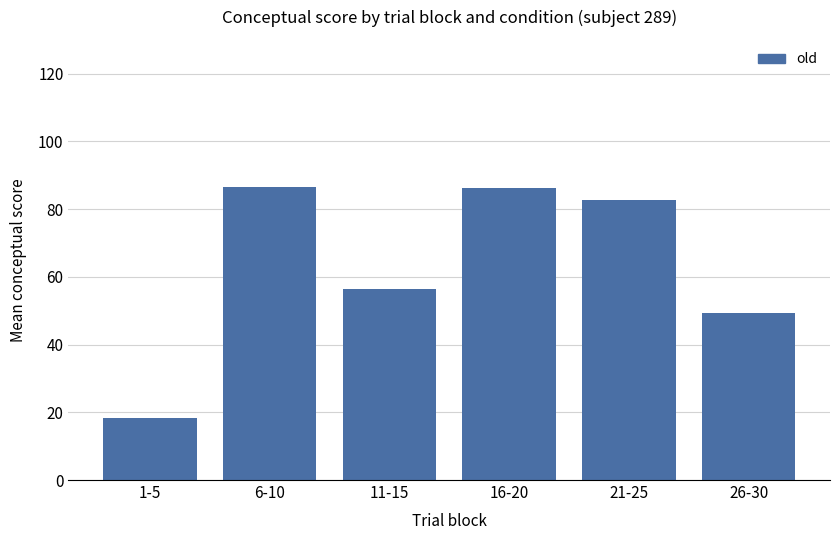

What is the change in value from 6-10 to 16-20?

-0.4